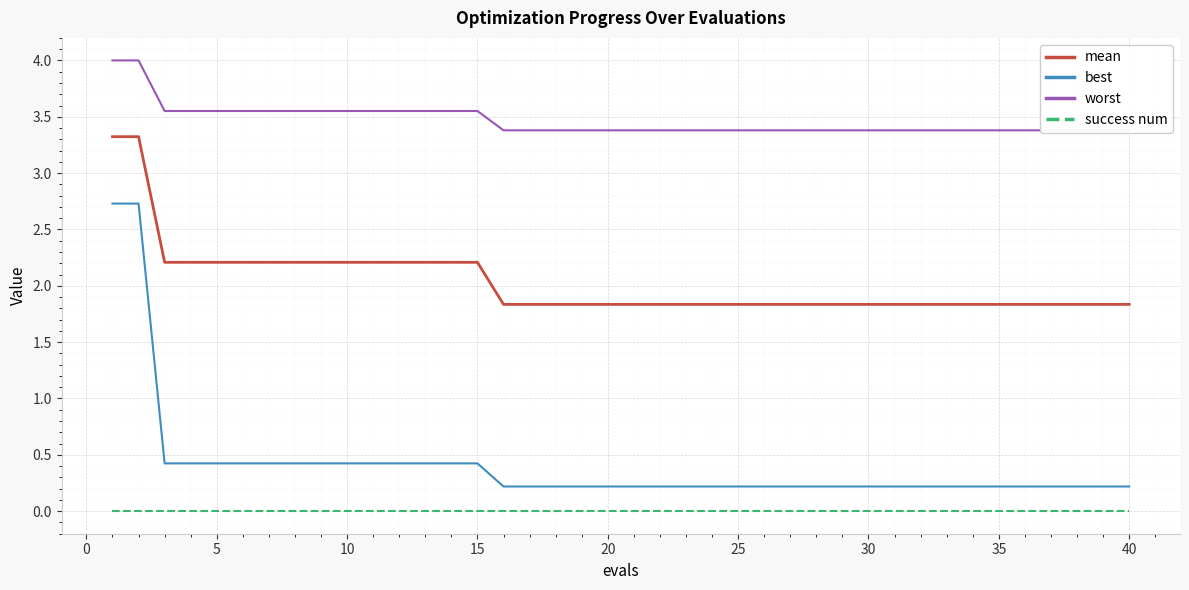

True or false: success num and mean intersect in this chart.

False